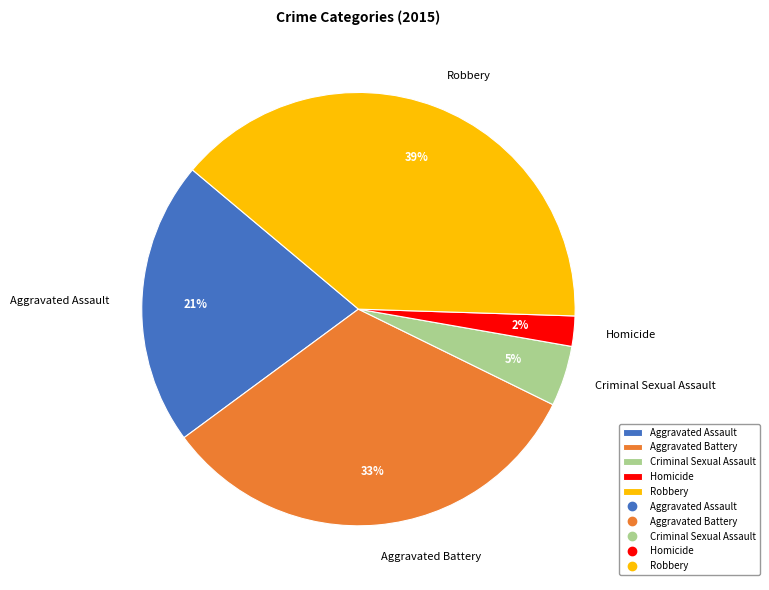

Does Homicide account for over 50% of the chart?

No